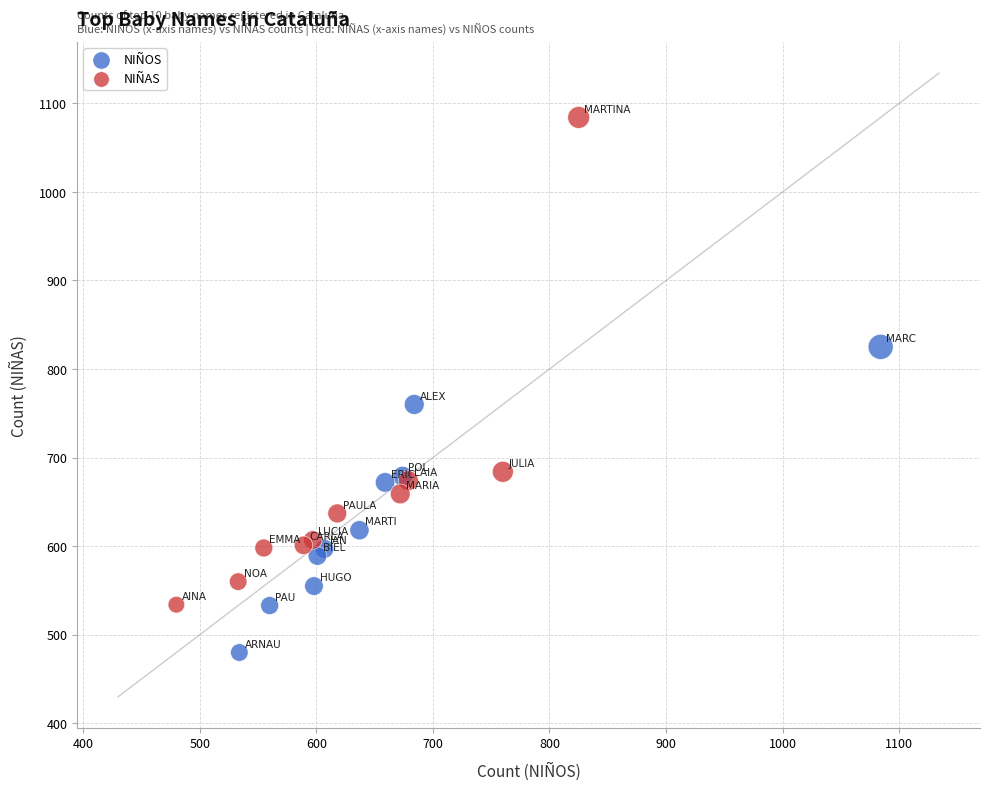

Which series contains the lowest Y value?

NIÑOS